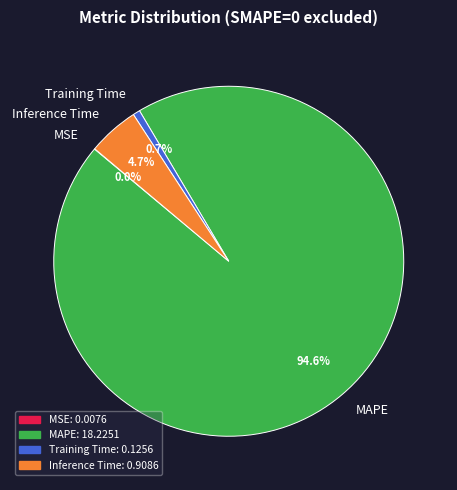

Combined, what portion of the pie is MAPE and Inference Time?

99.3%